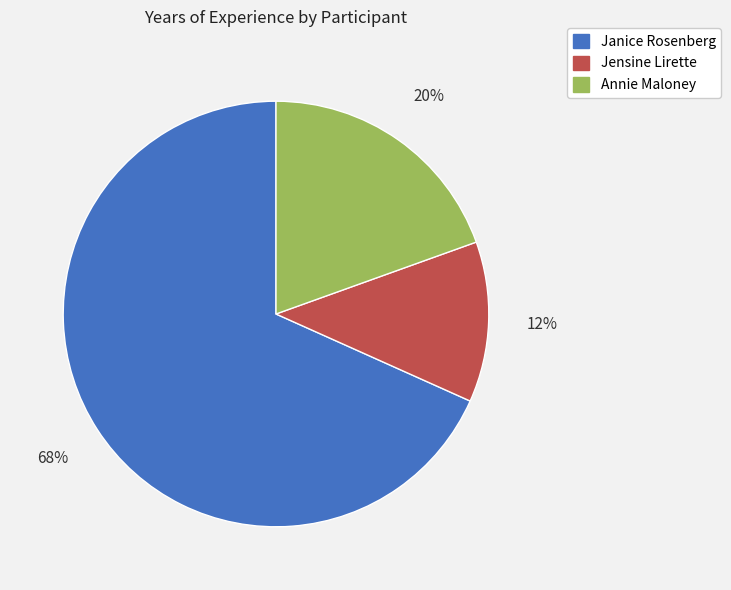

Between Jensine Lirette and Annie Maloney, which is larger?

Annie Maloney